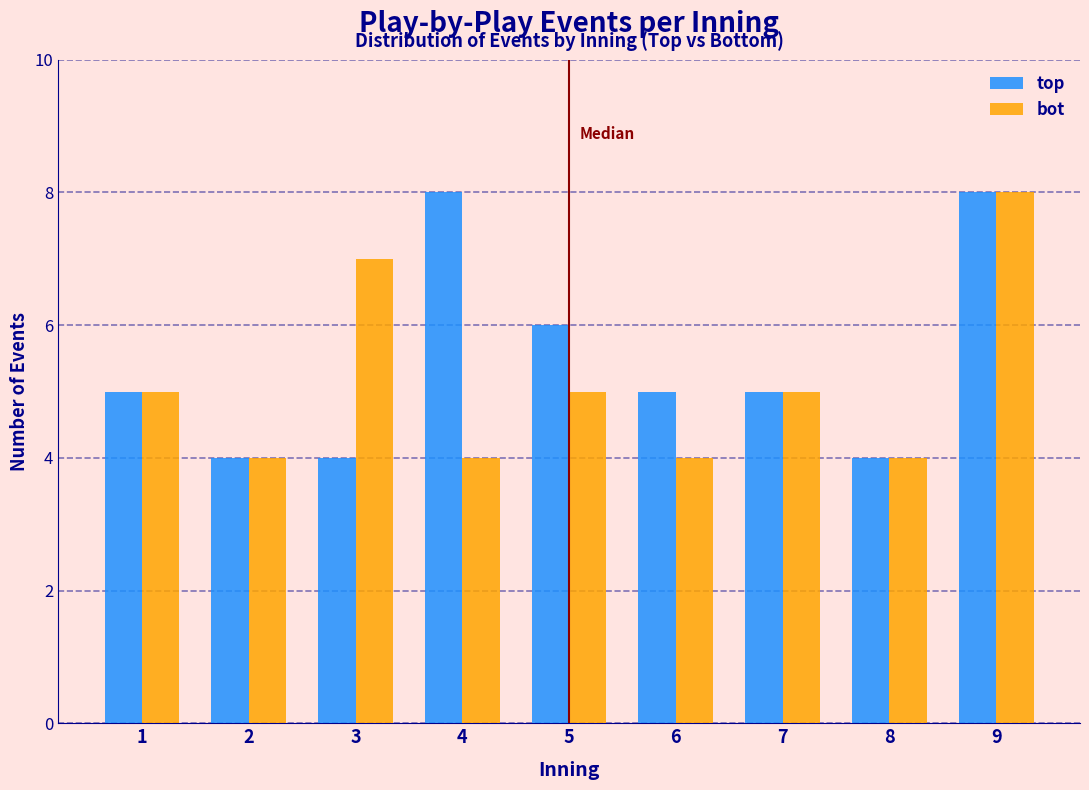

Reading left to right, transcribe all the data shown in this chart.

top: 1=5	2=4	3=4	4=8	5=6	6=5	7=5	8=4	9=8
bot: 1=5	2=4	3=7	4=4	5=5	6=4	7=5	8=4	9=8